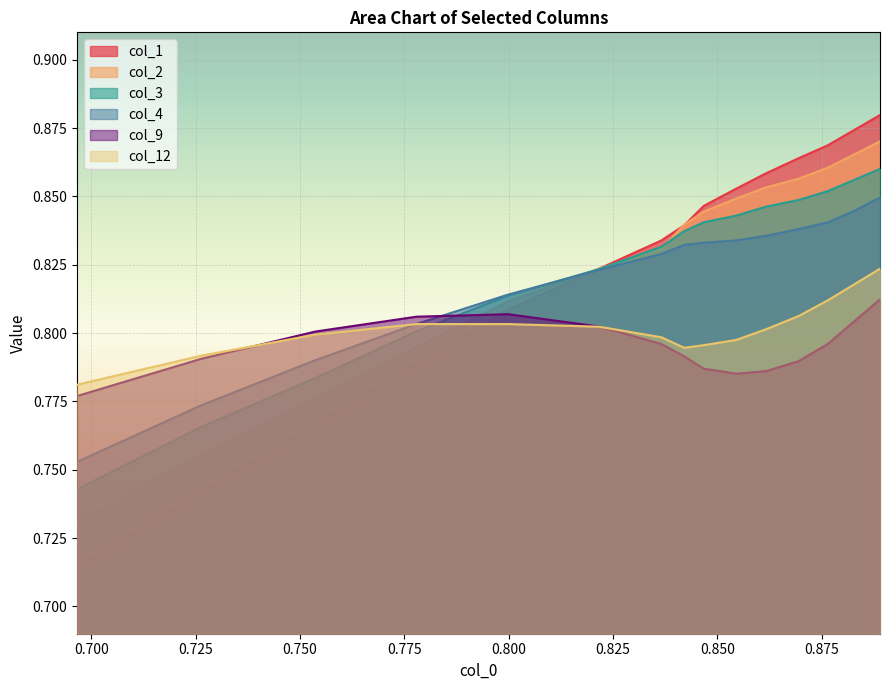

Which series has the largest range (max minus min)?

col_1